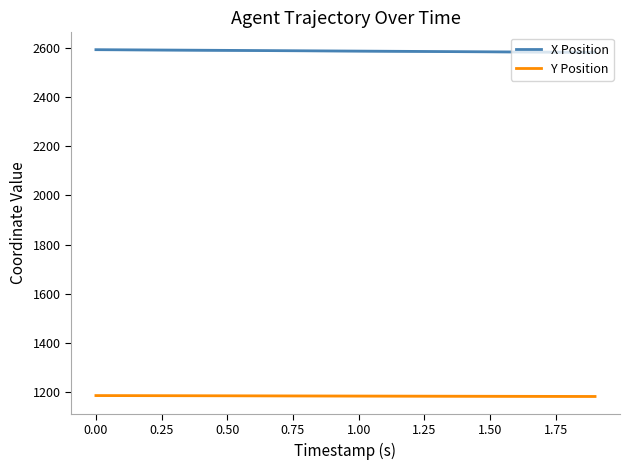

True or false: Y Position and X Position intersect in this chart.

False